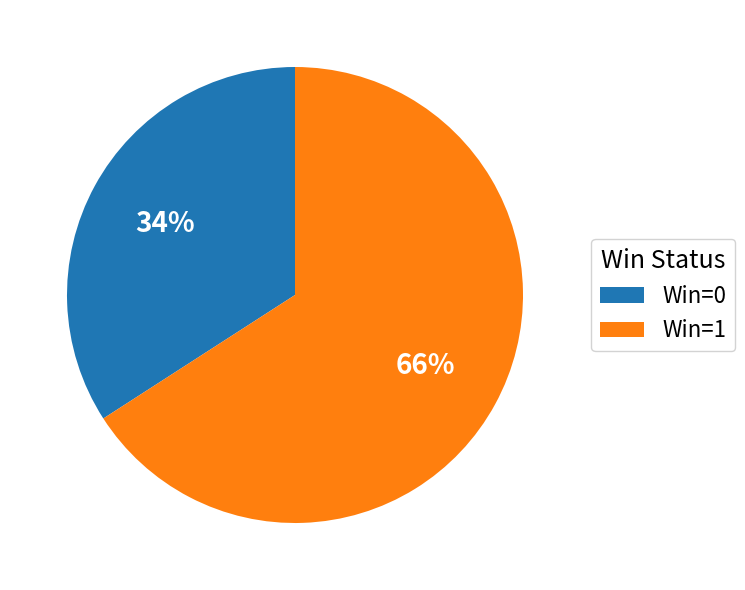

What is the largest slice in the pie chart?

Win=1